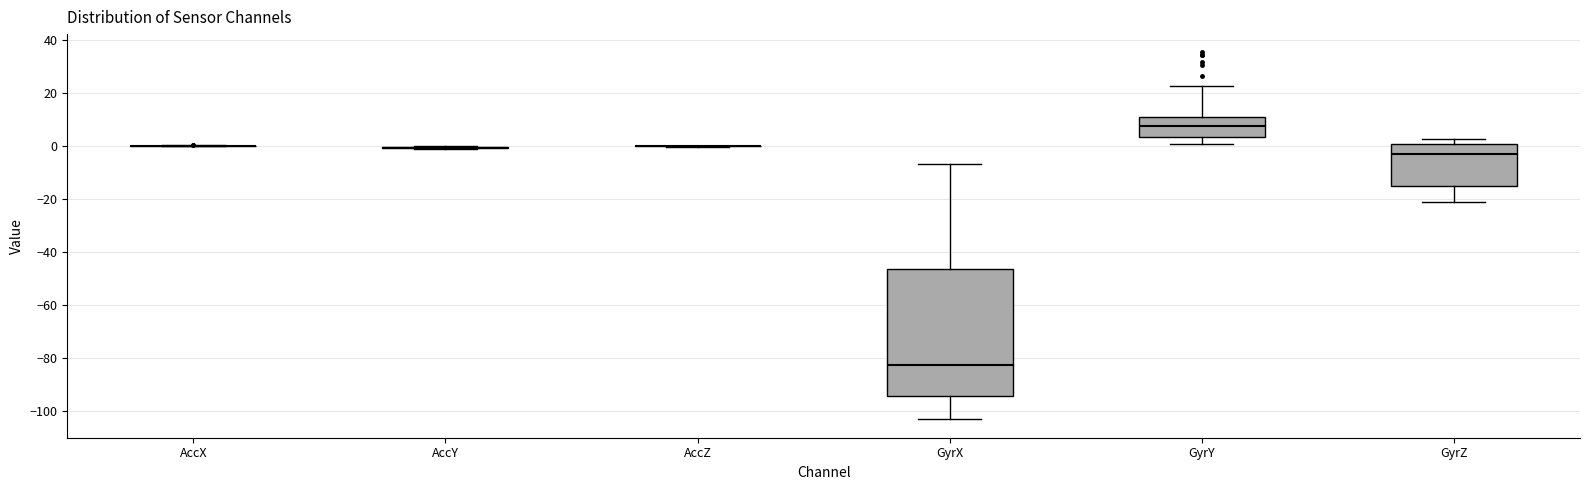

Reading left to right, read every box against the y-axis: the position of its median line, the range the box covers, and the ends of its whiskers. The values are not printed on the chart, so give them approximately, as read against the axis.

AccX: box collapsed to a line at 0, whiskers 0 to 0
AccY: box collapsed to a line at 0, whiskers -2 to 0
AccZ: box collapsed to a line at 0, whiskers 0 to 0
GyrX: median -82, box -94 to -46, whiskers -104 to -6
GyrY: median 8, box 4 to 10, whiskers 0 to 22
GyrZ: median -4, box -16 to 0, whiskers -22 to 2